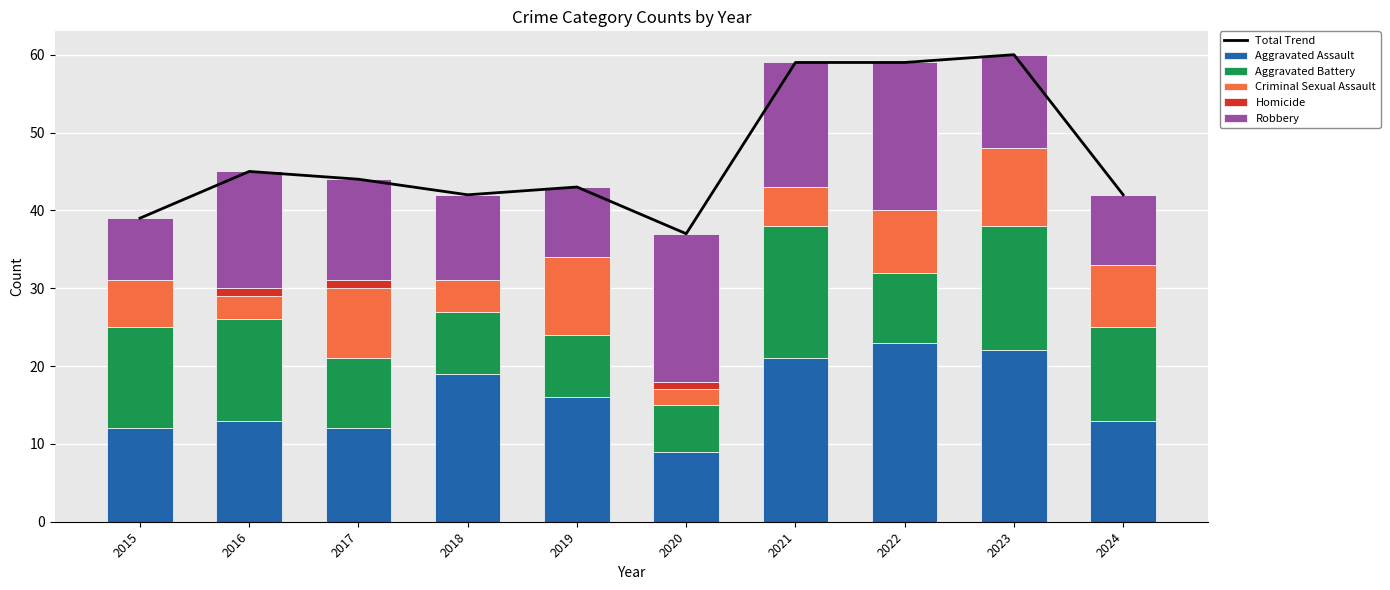

Rank the categories by Robbery value from highest to lowest.

2020, 2022, 2021, 2016, 2017, 2023, 2018, 2019, 2024, 2015